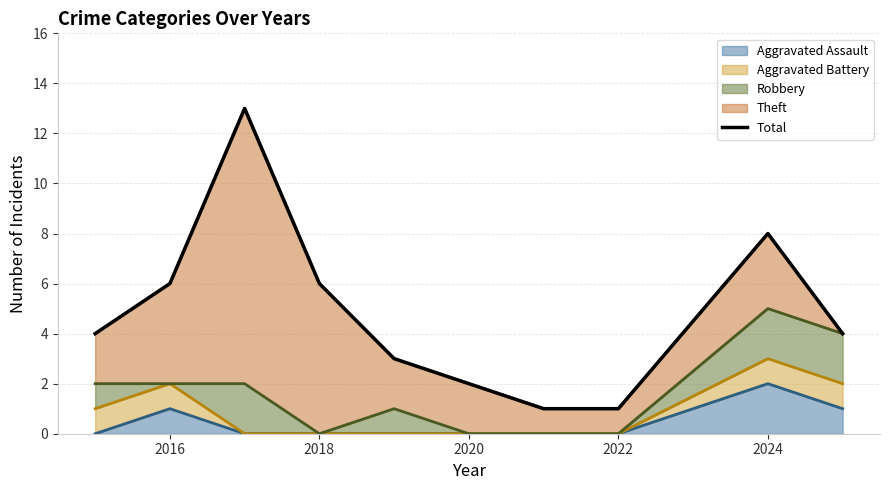

The Aggravated Assault series shows 2 at 2024. True or false?

True